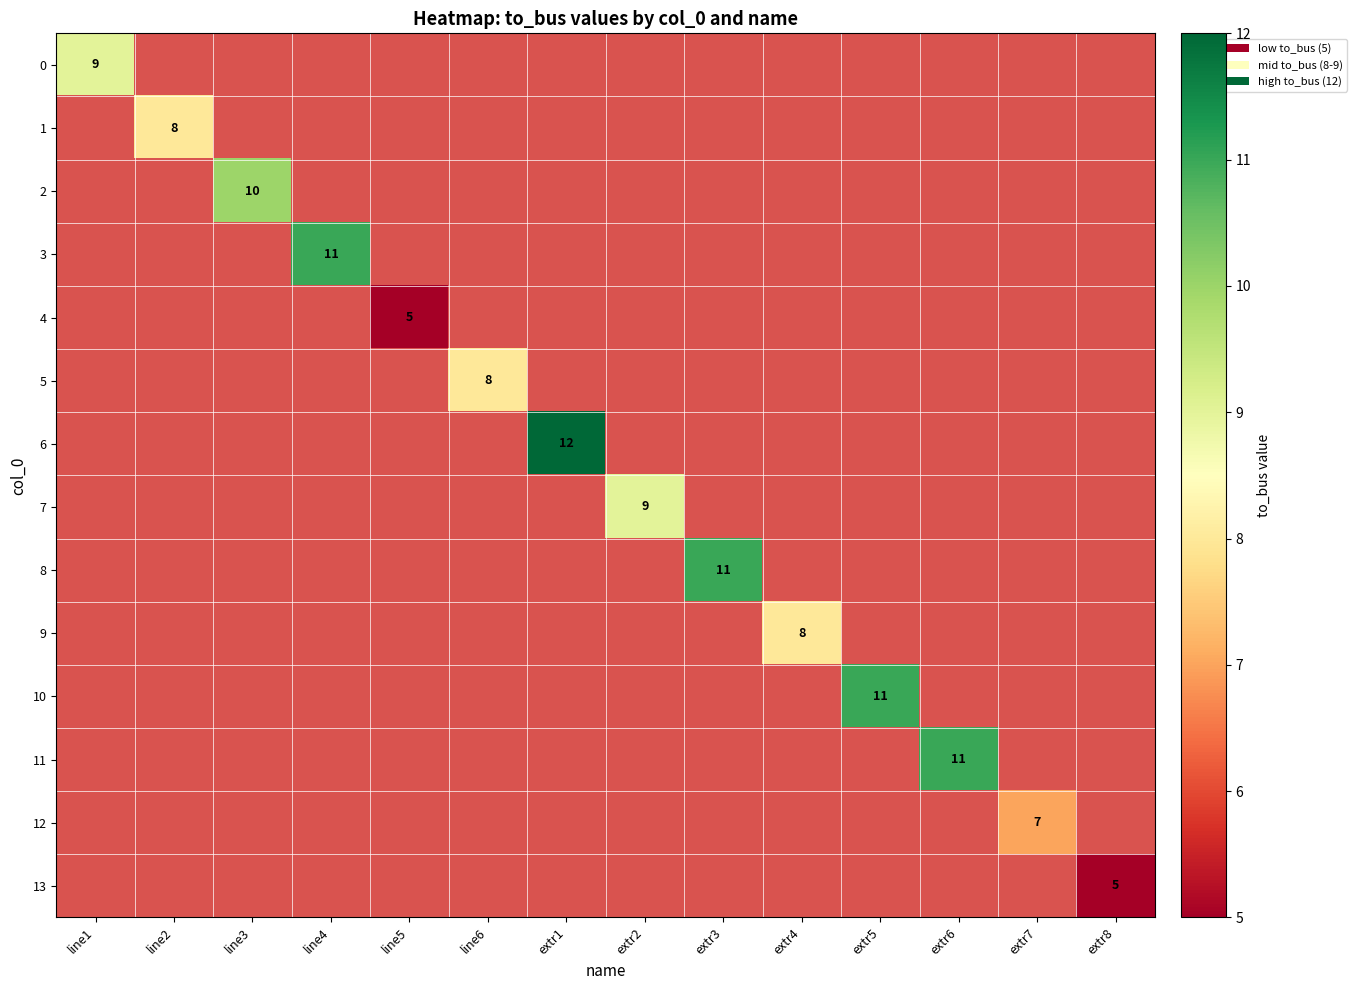

The value of 6 at extr1 is 21. True or false?

False